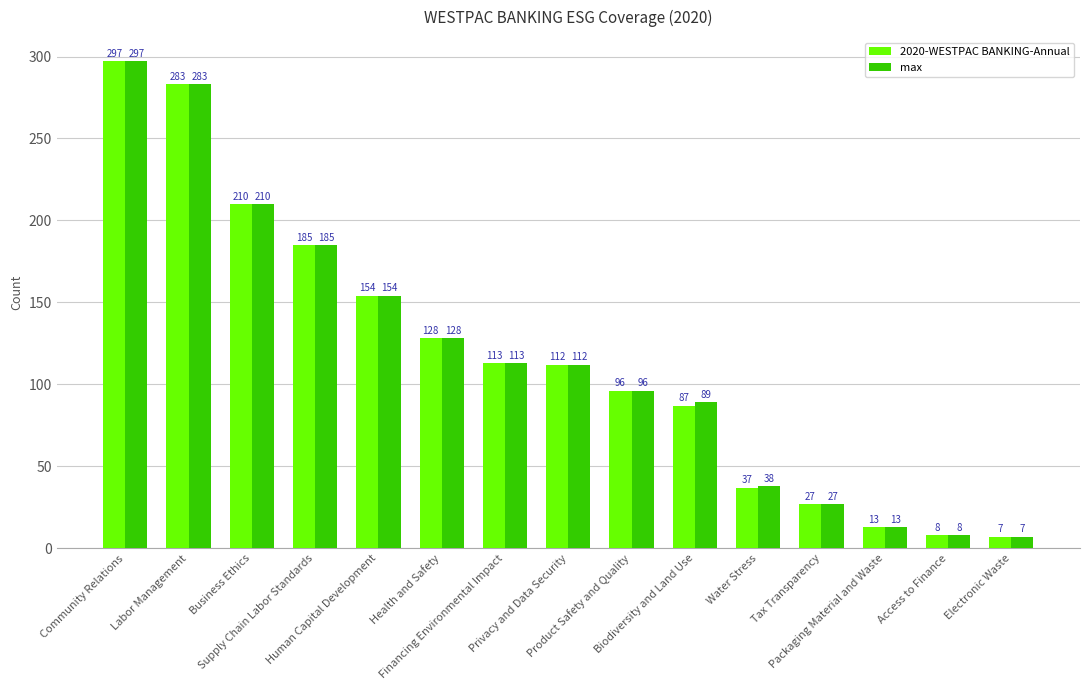

Reading left to right, what are all the values shown in this chart?

2020-WESTPAC BANKING-Annual: Community Relations=297	Labor Management=283	Business Ethics=210	Supply Chain Labor Standards=185	Human Capital Development=154	Health and Safety=128	Financing Environmental Impact=113	Privacy and Data Security=112	Product Safety and Quality=96	Biodiversity and Land Use=87	Water Stress=37	Tax Transparency=27	Packaging Material and Waste=13	Access to Finance=8	Electronic Waste=7
max: Community Relations=297	Labor Management=283	Business Ethics=210	Supply Chain Labor Standards=185	Human Capital Development=154	Health and Safety=128	Financing Environmental Impact=113	Privacy and Data Security=112	Product Safety and Quality=96	Biodiversity and Land Use=89	Water Stress=38	Tax Transparency=27	Packaging Material and Waste=13	Access to Finance=8	Electronic Waste=7